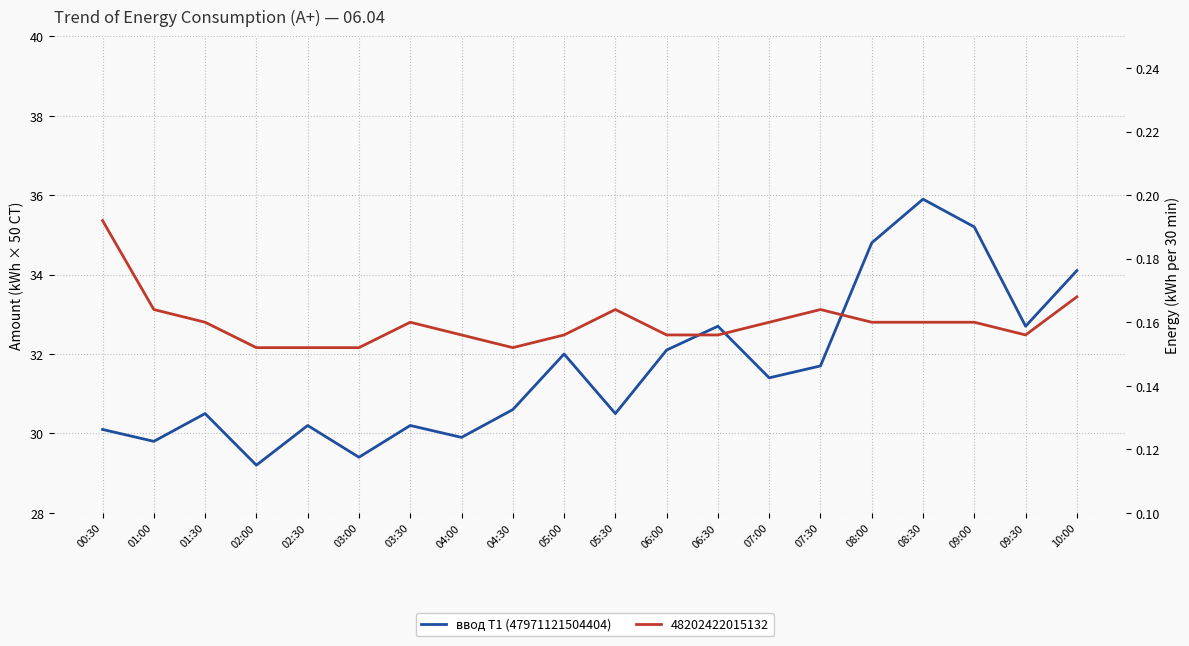

Approximately how many times larger is the value at 09:30 compared to 10:00?

1.0